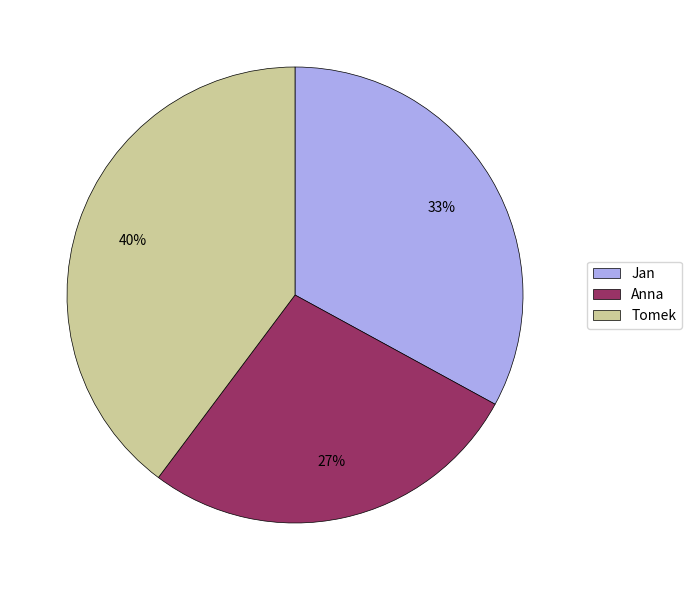

Does Anna represent more than half of the total?

No